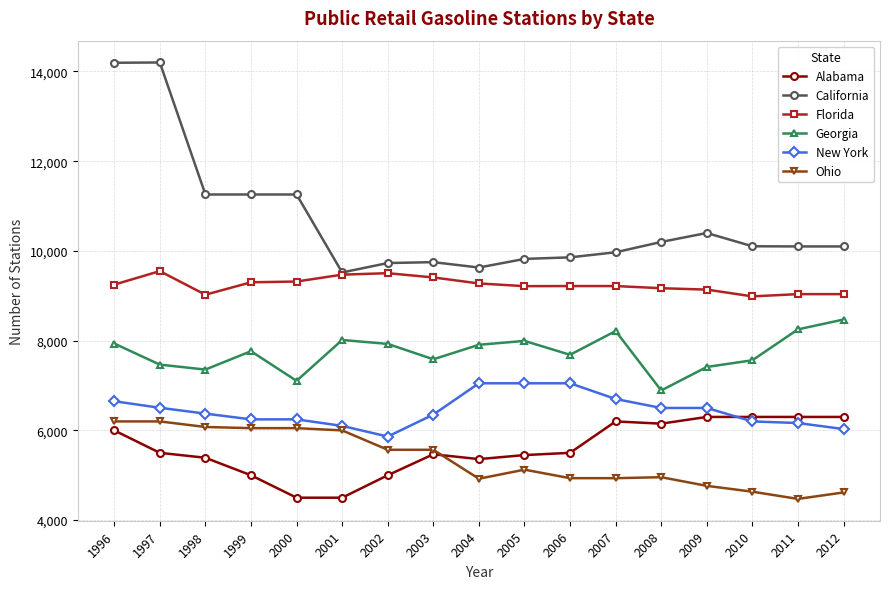

True or false: California and Georgia intersect in this chart.

False